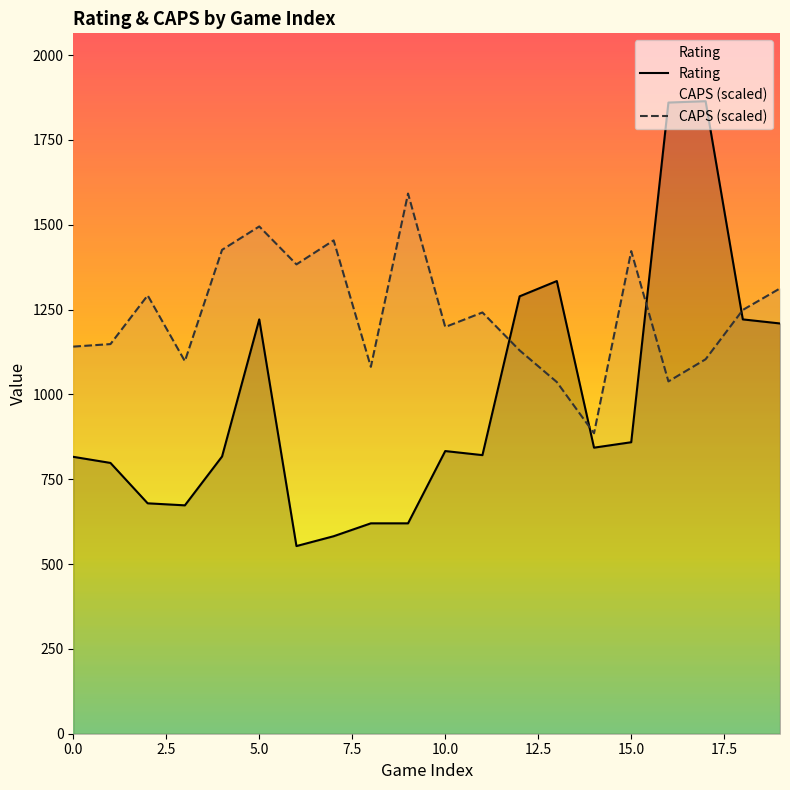

True or false: CAPS (scaled) has a value of 538.0 at 14.

False